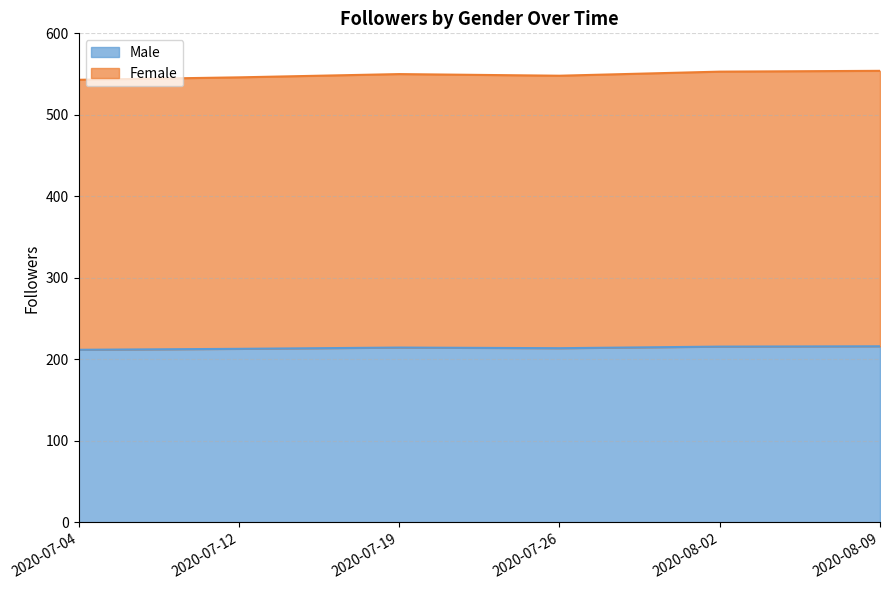

What is the difference between the Female values at 2020-07-26 and 2020-07-12?

2.0